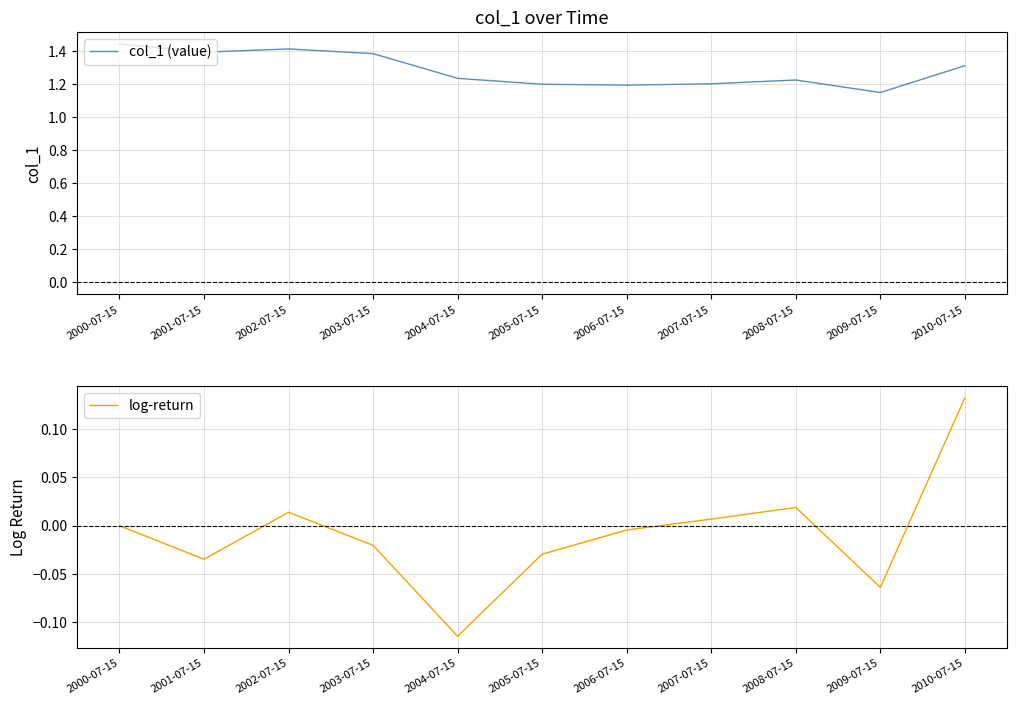

What is the sum of the col_1 (value) values at 2006-07-15 and 2009-07-15?

2.3